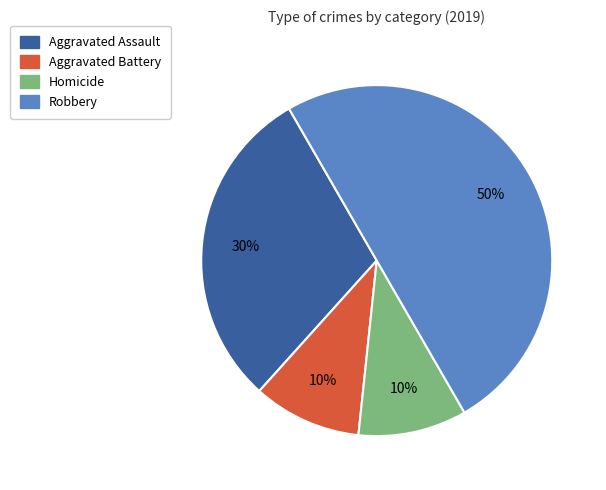

Count the number of slices in the pie.

4